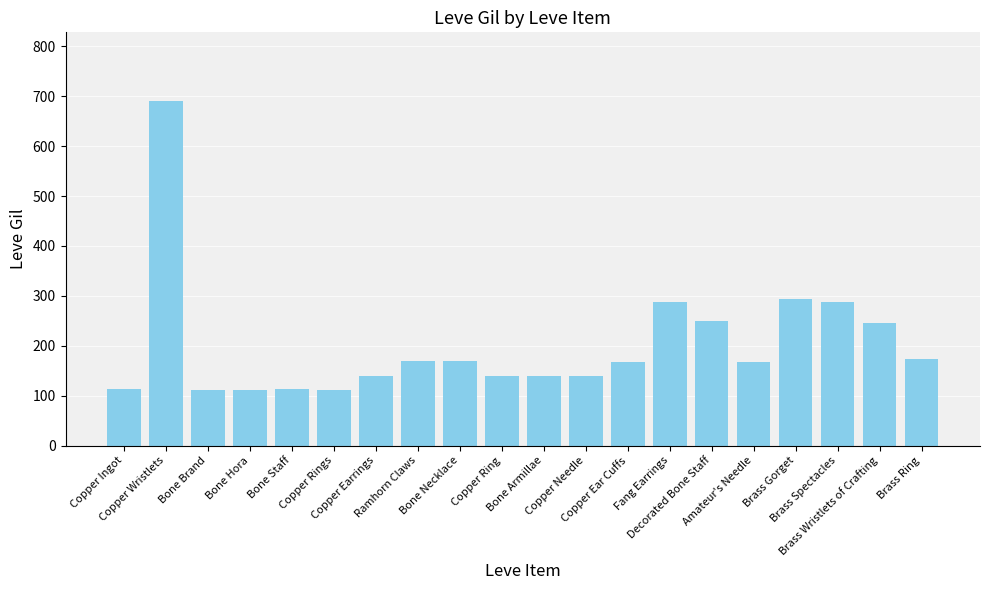

What is the value of the 2nd bar from the left?

690